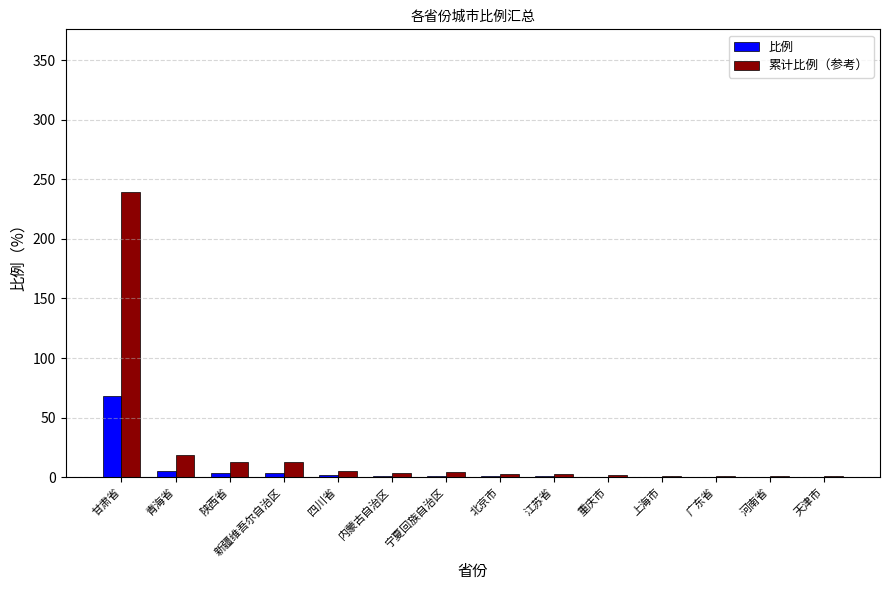

What is the sum of all 累计比例（参考） values?

309.1